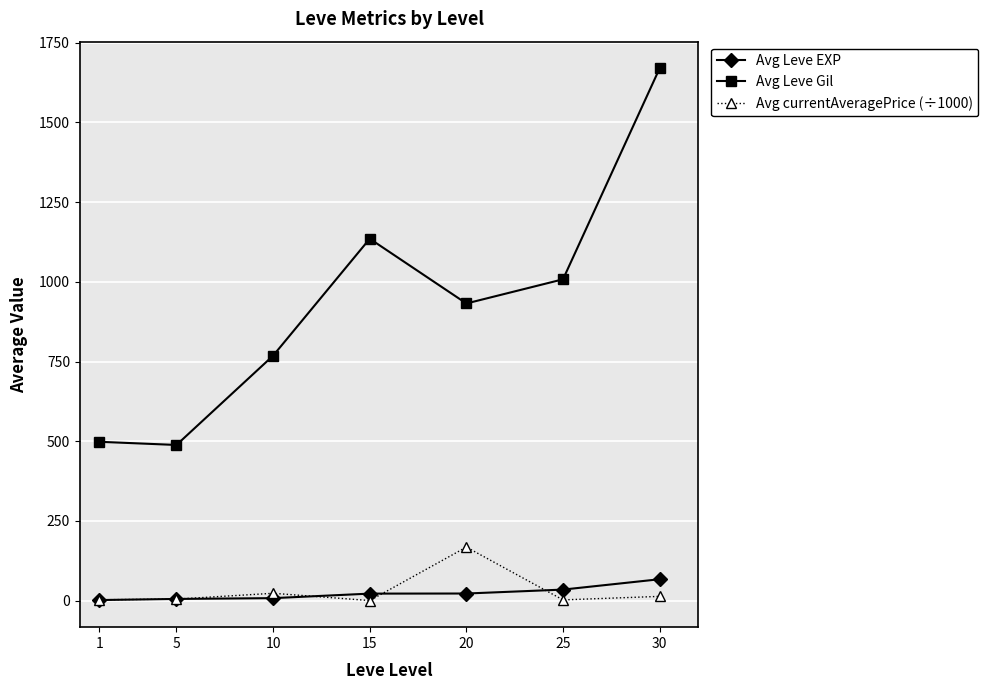

What is the value of the Avg Leve Gil point at the 2nd from the left?

488.3